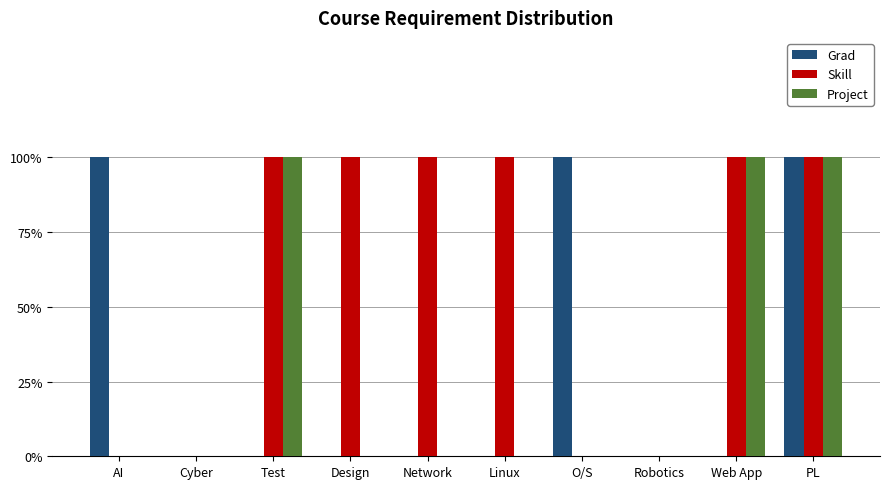

List the labels in order of Project value, largest first.

Test, Web App, PL, AI, Cyber, Design, Network, Linux, O/S, Robotics